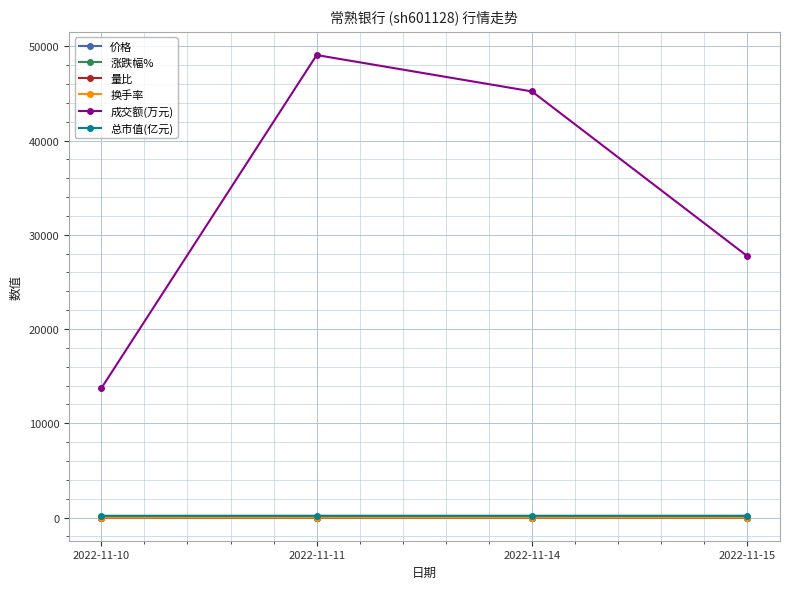

Which label corresponds to the largest value in the chart?

2022-11-11